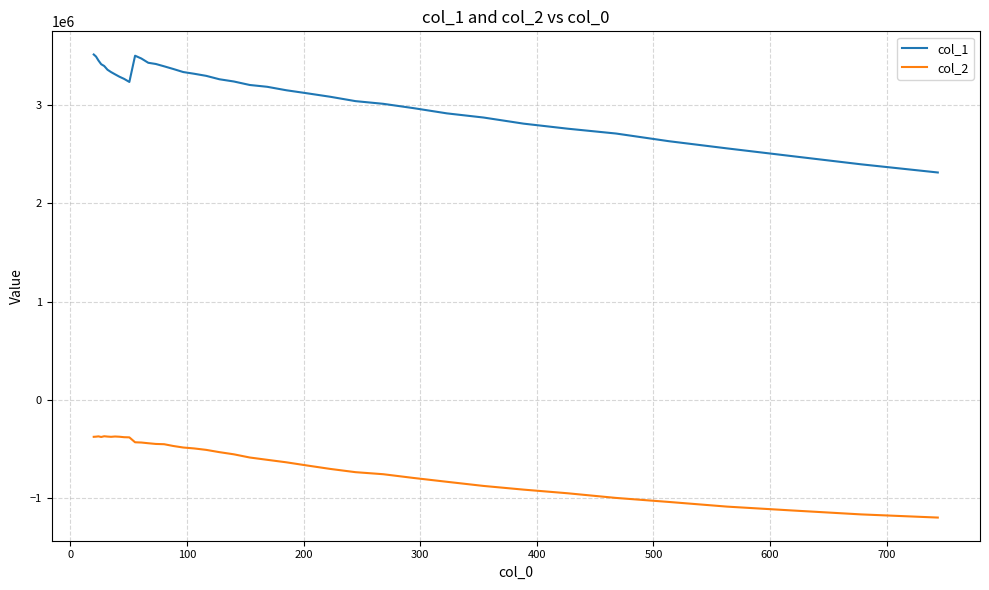

What is the minimum value shown in the chart?

-1197893.6